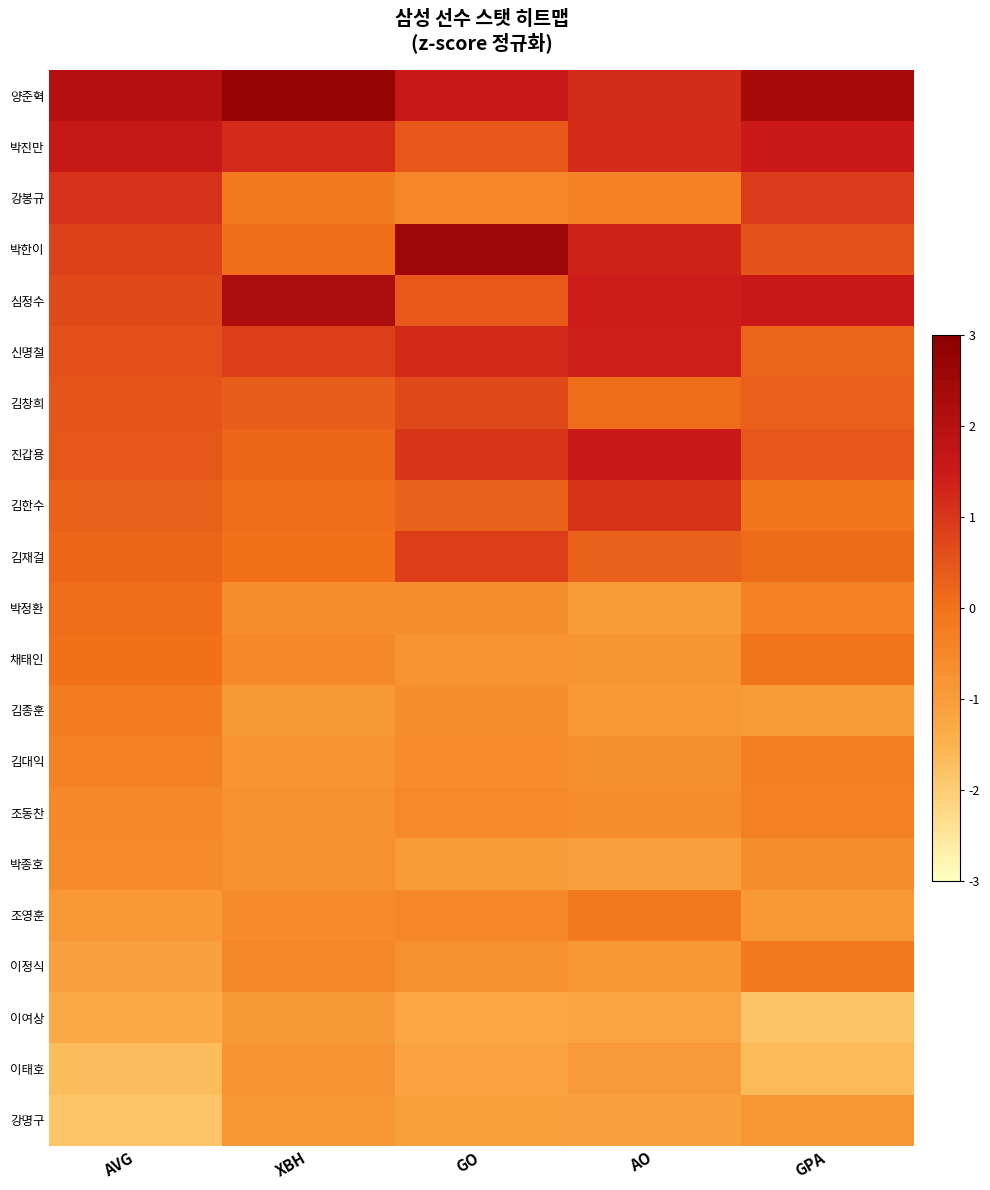

Reading left to right, extract all data points from this chart.

양준혁: AVG=2.1	XBH=2.8	GO=1.6	AO=1.2	GPA=2.4
박진만: AVG=1.6	XBH=1.2	GO=0.4	AO=1.2	GPA=1.5
강봉규: AVG=1.1	XBH=-0.2	GO=-0.5	AO=-0.3	GPA=0.9
박한이: AVG=0.8	XBH=0.1	GO=2.6	AO=1.3	GPA=0.5
심정수: AVG=0.7	XBH=2.3	GO=0.4	AO=1.4	GPA=1.6
신명철: AVG=0.6	XBH=0.9	GO=1.2	AO=1.4	GPA=0.2
김창희: AVG=0.5	XBH=0.4	GO=0.7	AO=0.1	GPA=0.3
진갑용: AVG=0.5	XBH=0.2	GO=1.0	AO=1.5	GPA=0.5
김한수: AVG=0.3	XBH=0.1	GO=0.3	AO=1.1	GPA=-0.1
김재걸: AVG=0.2	XBH=0.0	GO=0.9	AO=0.3	GPA=0.1
박정환: AVG=0.1	XBH=-0.6	GO=-0.6	AO=-1.0	GPA=-0.4
채태인: AVG=0.0	XBH=-0.5	GO=-0.8	AO=-0.8	GPA=-0.0
김종훈: AVG=-0.2	XBH=-0.9	GO=-0.6	AO=-0.9	GPA=-0.9
김대익: AVG=-0.4	XBH=-0.8	GO=-0.6	AO=-0.7	GPA=-0.3
조동찬: AVG=-0.5	XBH=-0.7	GO=-0.5	AO=-0.6	GPA=-0.3
박종호: AVG=-0.6	XBH=-0.7	GO=-1.0	AO=-1.1	GPA=-0.7
조영훈: AVG=-0.9	XBH=-0.6	GO=-0.4	AO=-0.1	GPA=-0.9
이정식: AVG=-1.1	XBH=-0.5	GO=-0.7	AO=-0.9	GPA=-0.2
이여상: AVG=-1.3	XBH=-0.9	GO=-1.2	AO=-1.2	GPA=-1.8
이태호: AVG=-1.7	XBH=-0.8	GO=-1.1	AO=-0.9	GPA=-1.6
강명구: AVG=-1.9	XBH=-0.8	GO=-1.1	AO=-1.1	GPA=-0.8